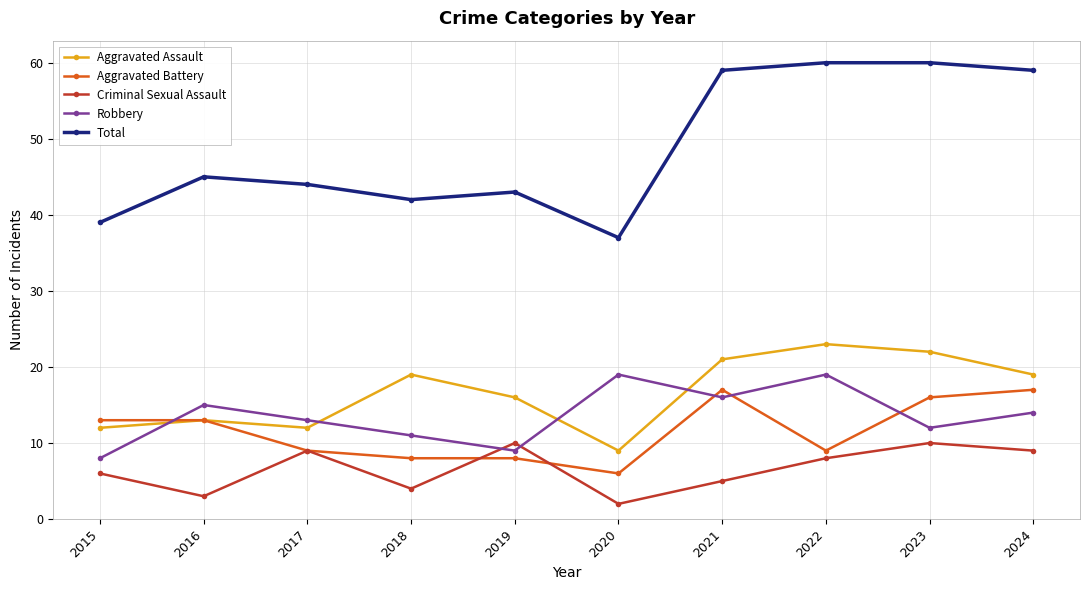

What is the maximum value shown in the chart?

60